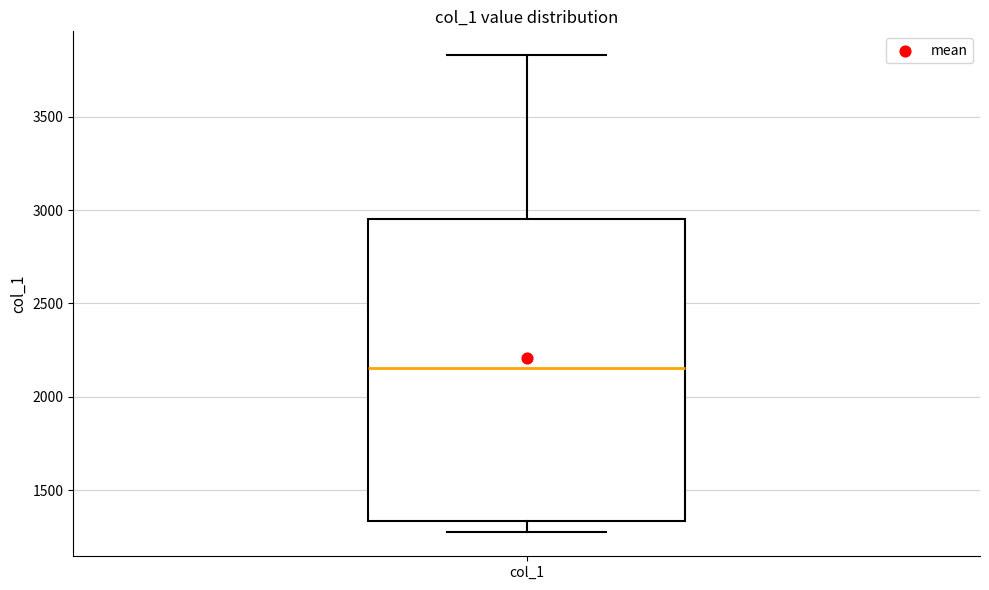

Read this box plot against the y-axis: the position of the median line, the range covered by the box, and the ends of both whiskers. The values are not printed on the chart, so give them approximately, as read against the axis.

median 2150, box 1350 to 2950, whiskers 1250 to 3850